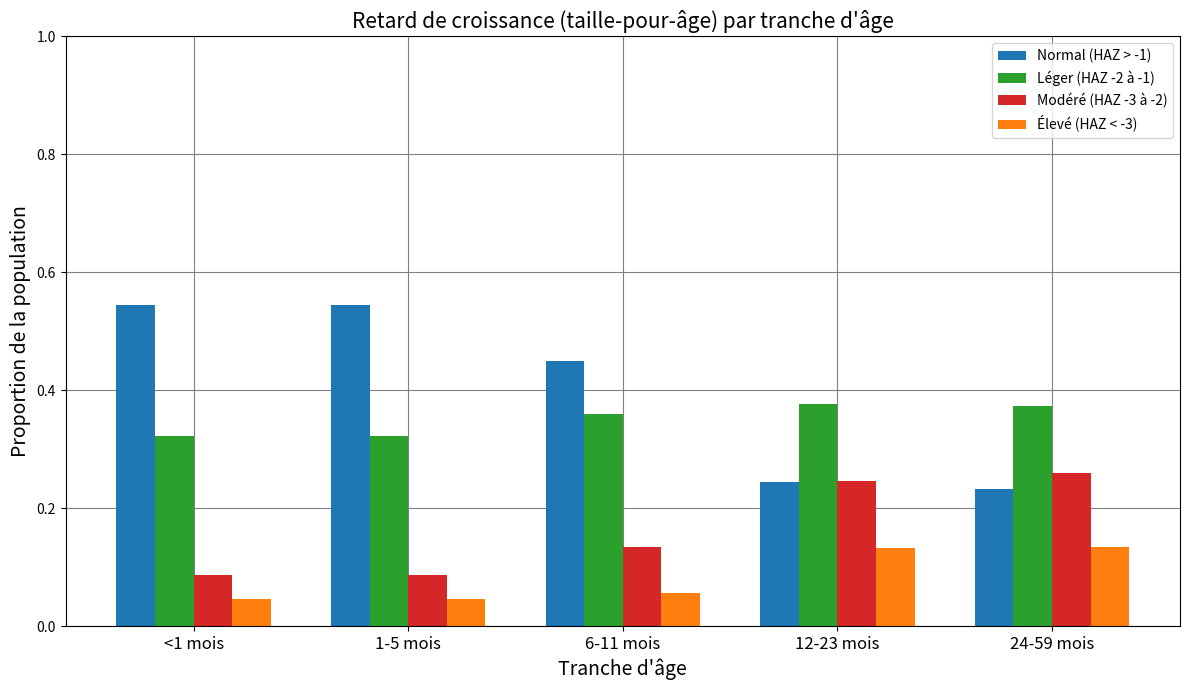

How many categories are shown in the chart?

5